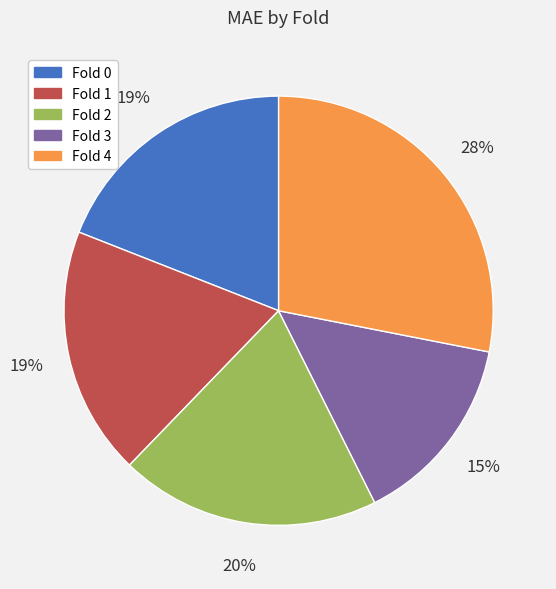

Do Fold 4 and Fold 1 together represent more than half of the pie?

No